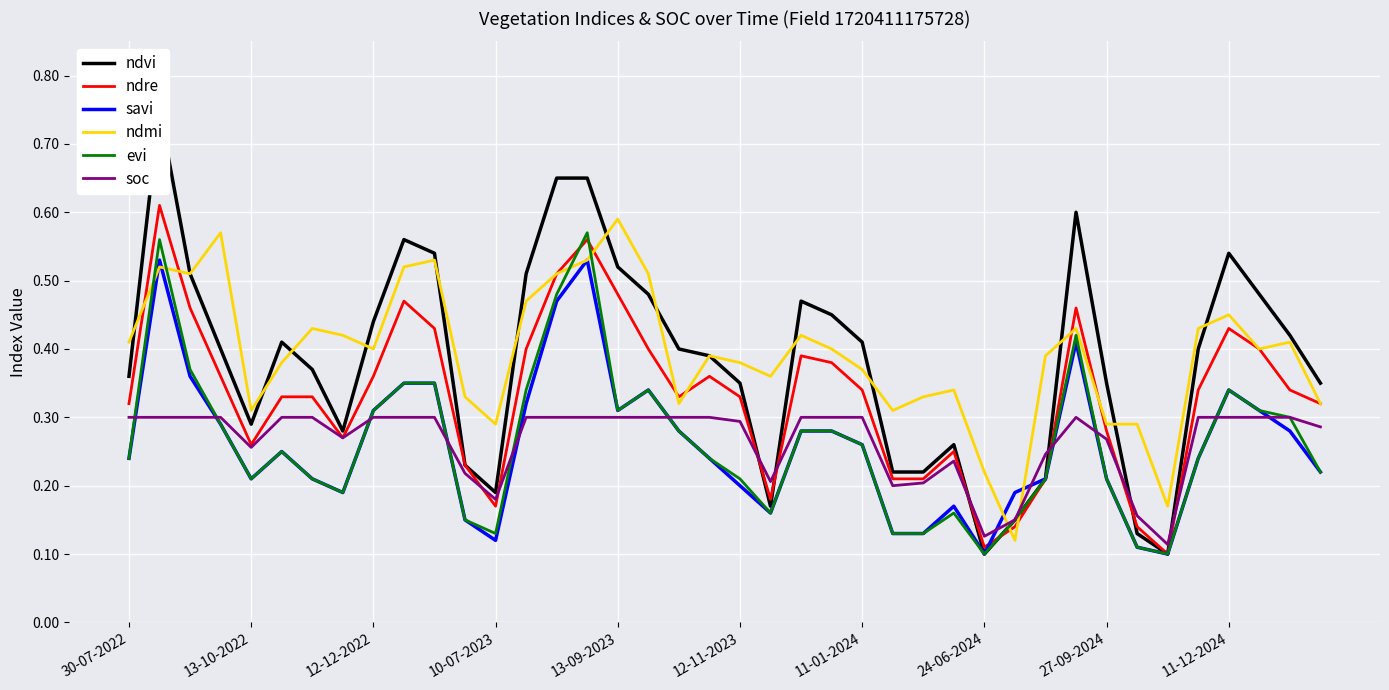

After their last crossing, which series has the higher values: ndmi or soc?

ndmi